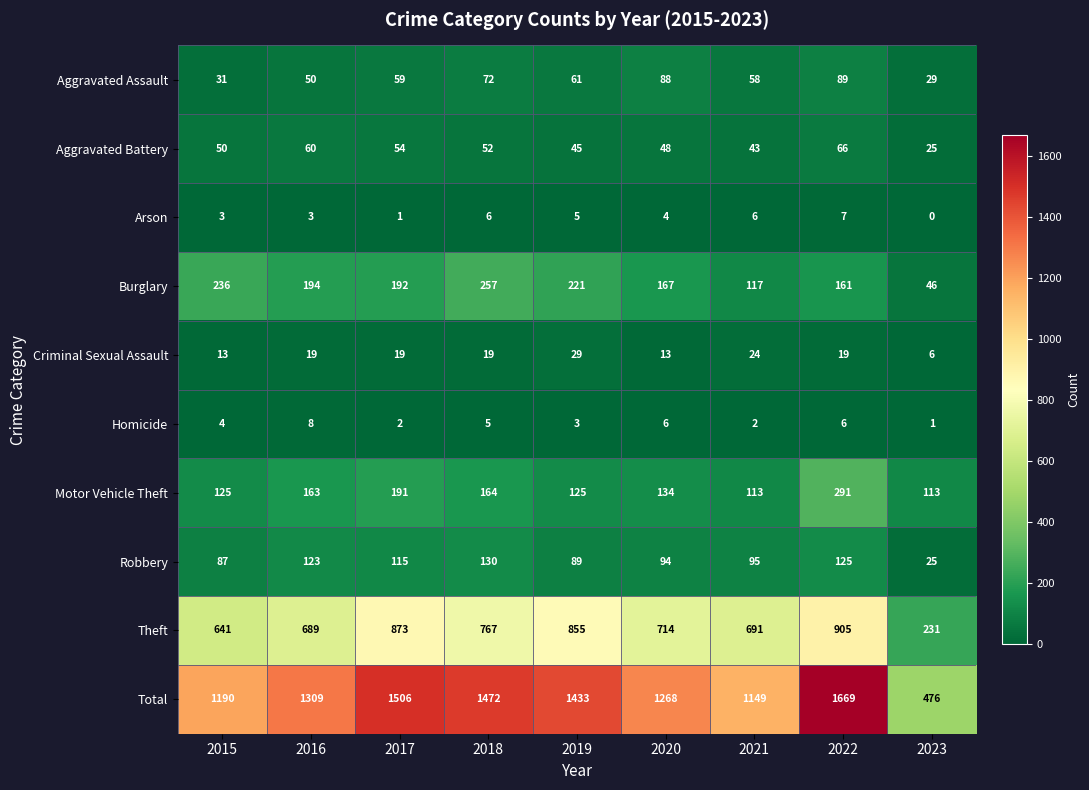

Between 2016 and 2019, which series saw the biggest shift?

Theft